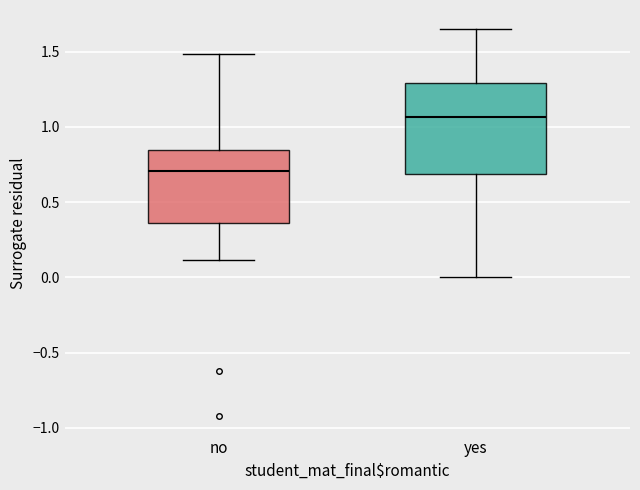

Where is the upper edge of the box for yes on the y-axis? The values are not printed on the chart, so give them approximately, as read against the axis.

1.30